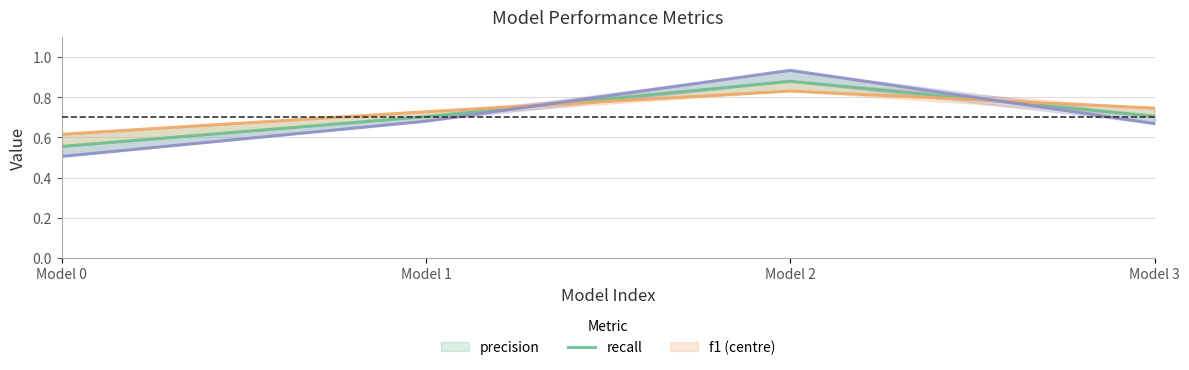

Count the number of categories in the chart.

4